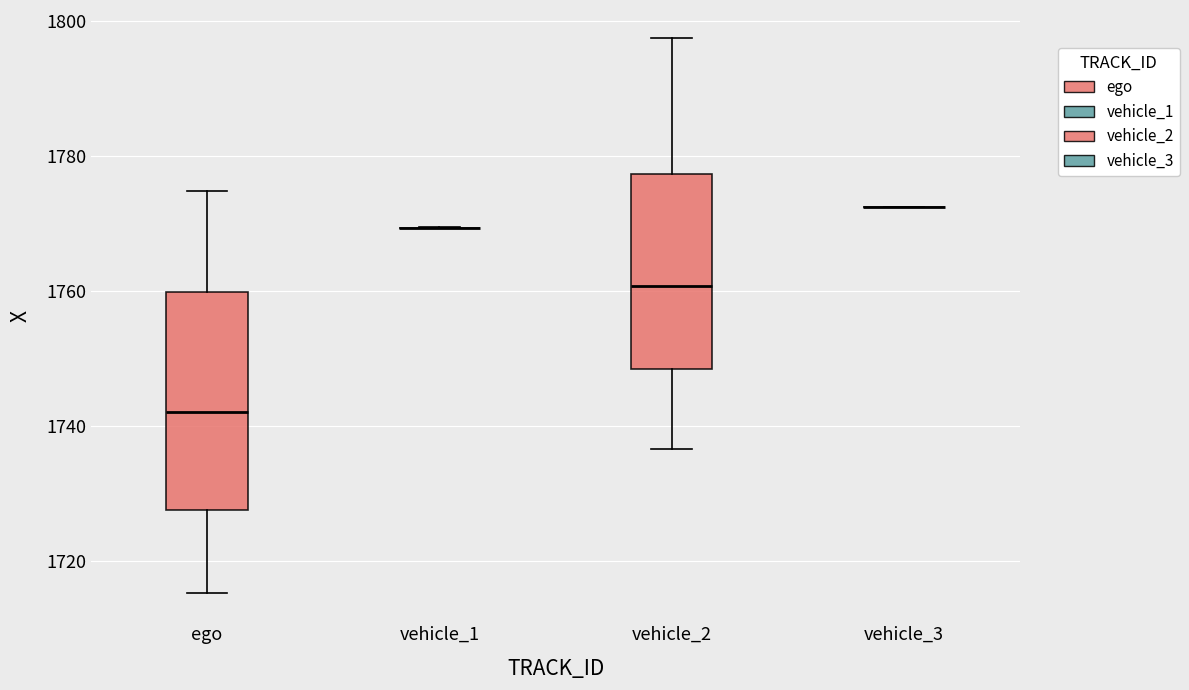

Reading left to right, transcribe this box plot: for each box, give where its median line is, the range the box spans, and where its two whiskers end, as read against the y-axis. The values are not printed on the chart, so give them approximately, as read against the axis.

ego: median 1742, box 1728 to 1760, whiskers 1716 to 1774
vehicle_1: box collapsed to a line at 1770, whiskers 1770 to 1770
vehicle_2: median 1760, box 1748 to 1778, whiskers 1736 to 1798
vehicle_3: box collapsed to a line at 1772, whiskers 1772 to 1772